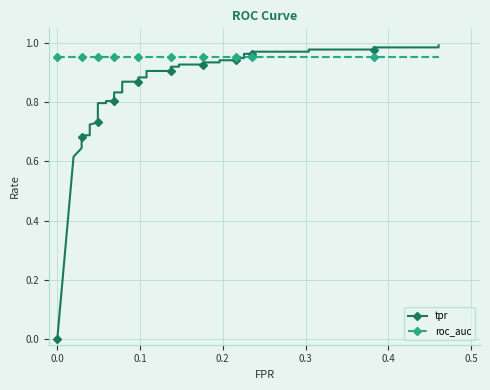

What is the minimum value for roc_auc?

1.0